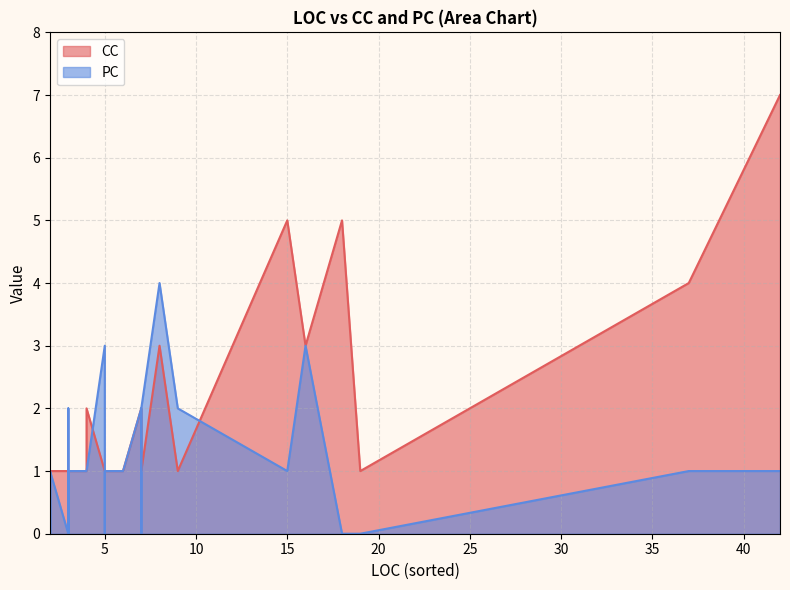

What is the sum of all CC values?

59